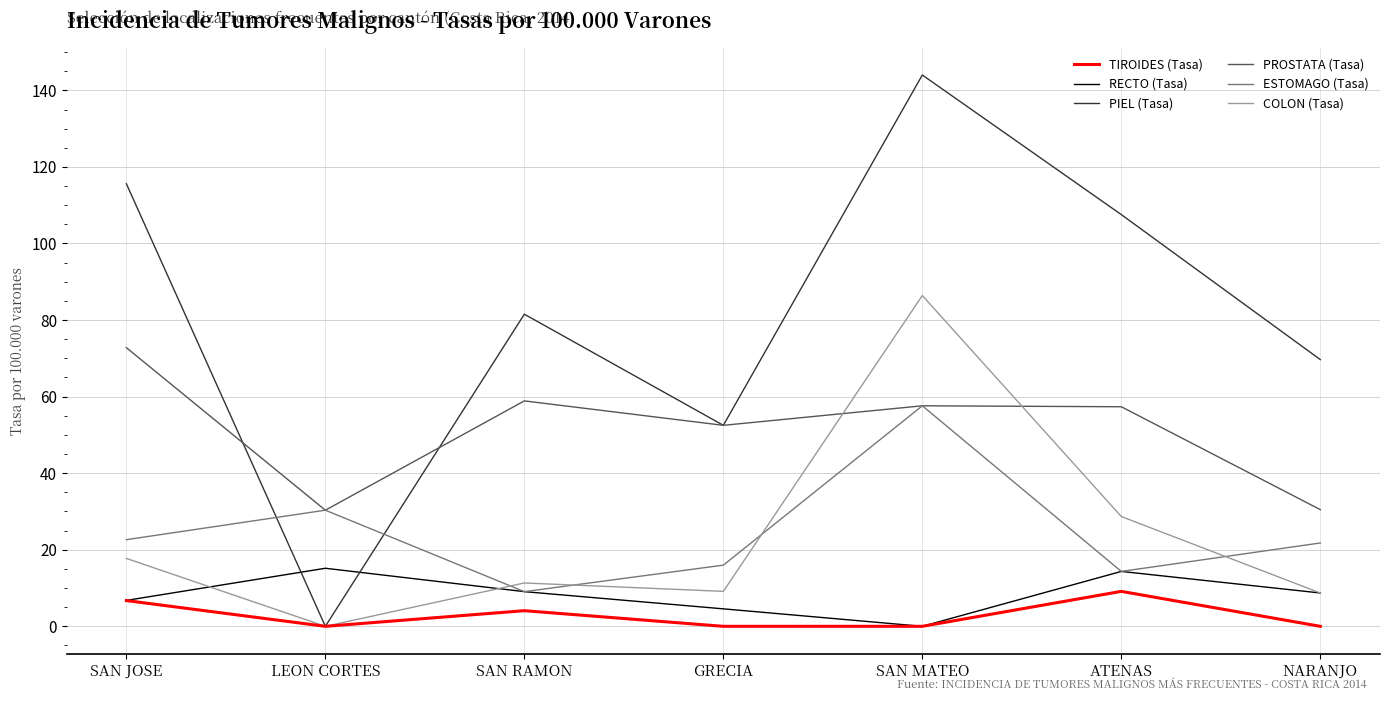

How many interior local valleys does the ESTOMAGO (Tasa) series have?

2